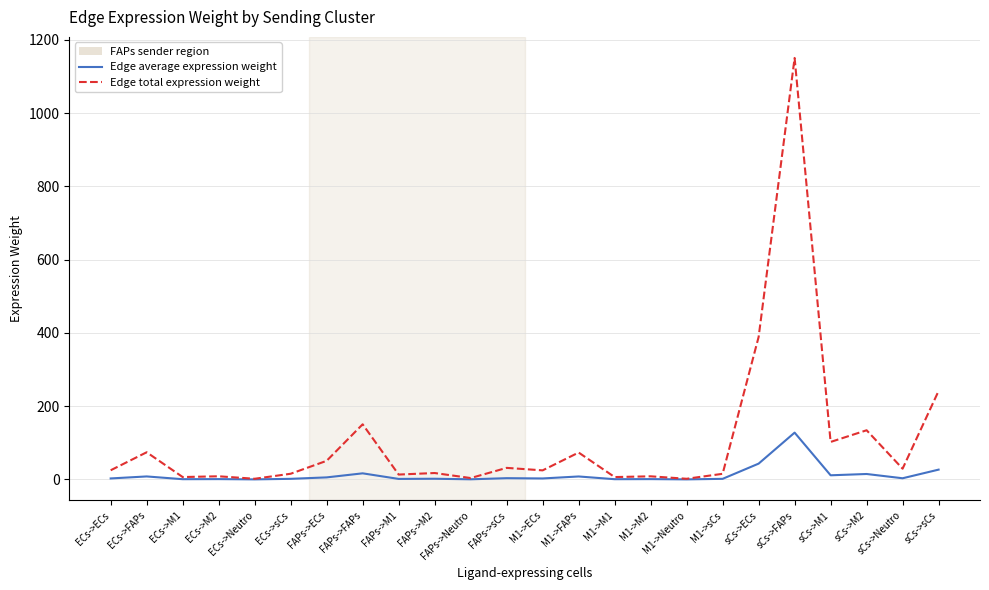

What is the approximate value of Edge average expression weight at FAPs->sCs?

3.5